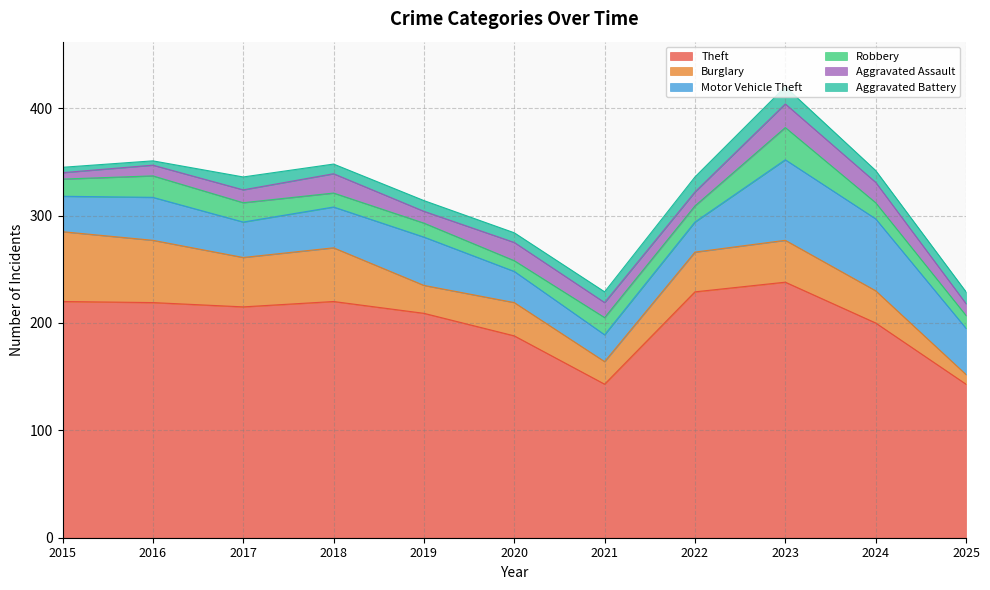

How many values in the Aggravated Assault series are below 13?

5